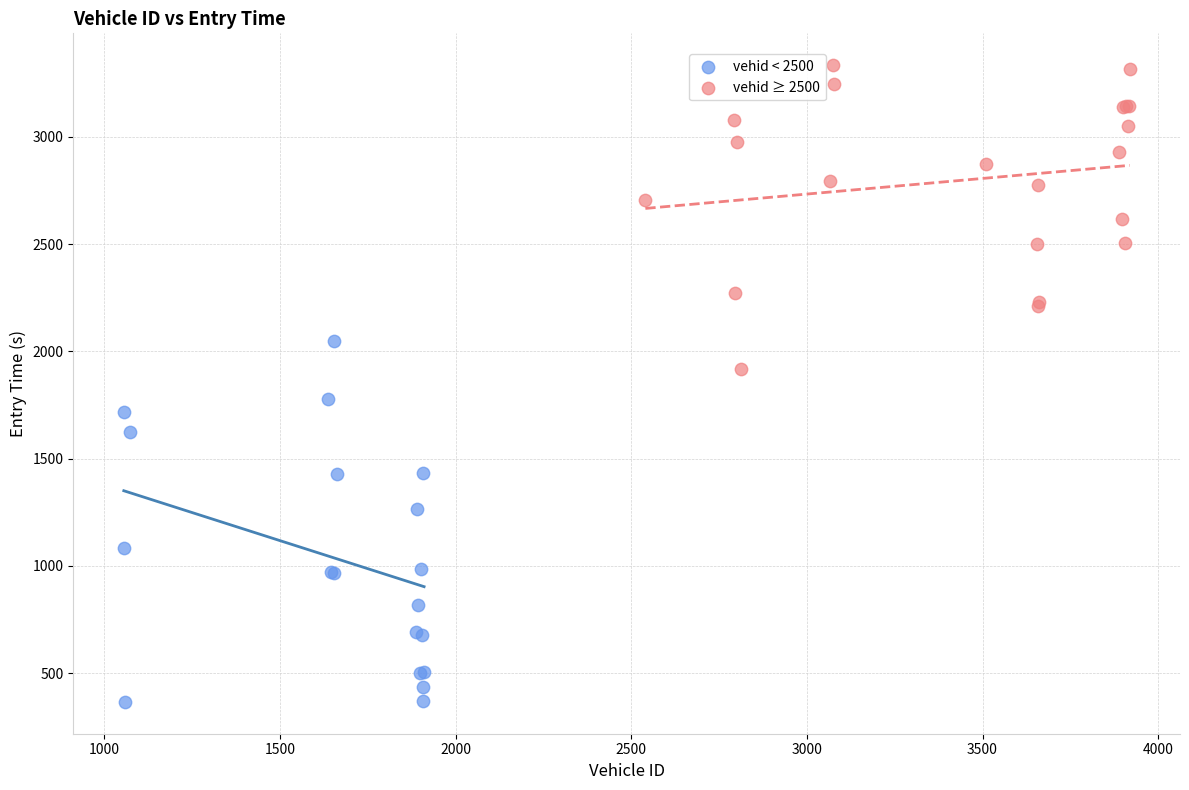

Which series reaches the minimum Y coordinate?

vehid < 2500